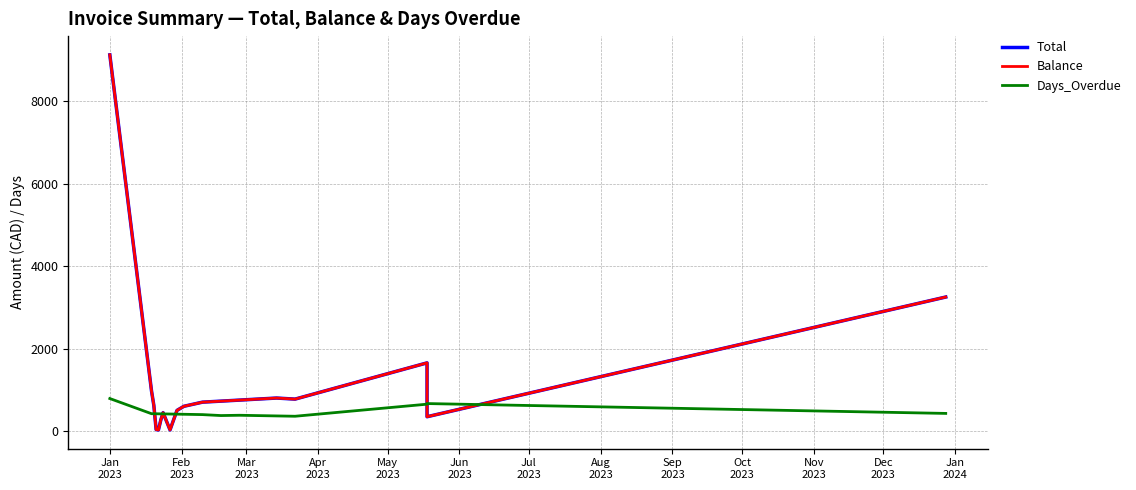

What is the difference between the second highest and second lowest values in the Total series?

3225.4